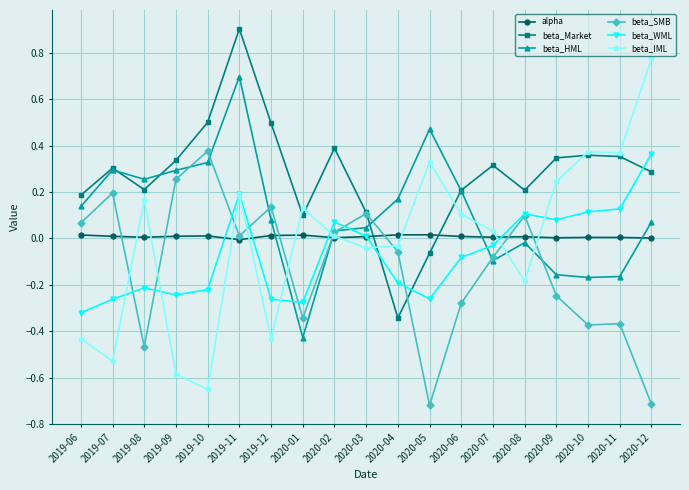

True or false: beta_WML has more than 1 interior local peaks.

True